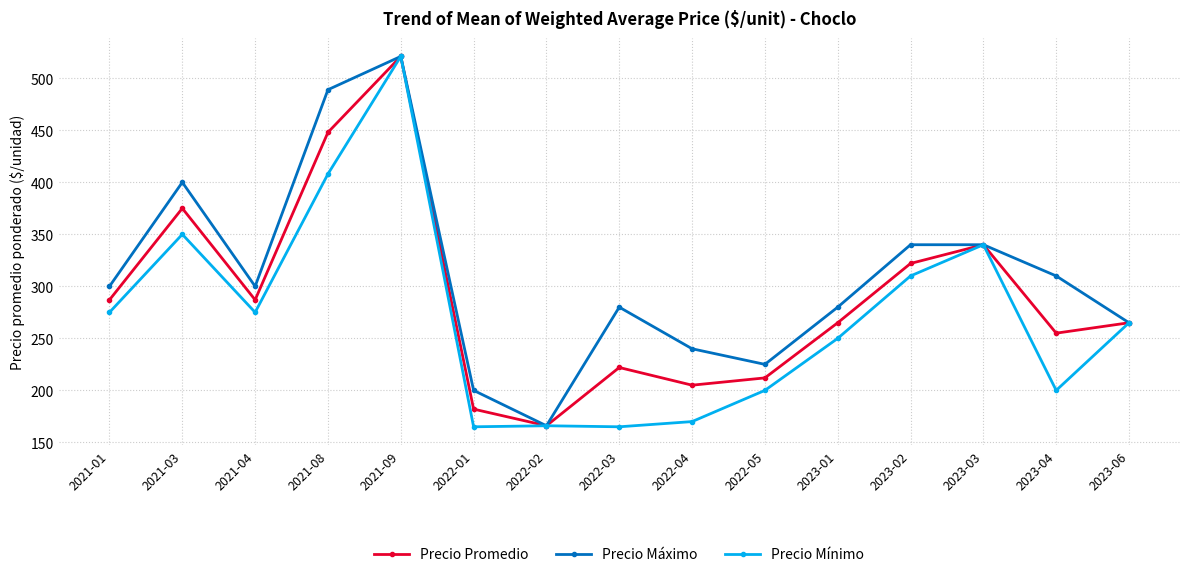

The value of Precio Promedio at 2023-04 is 167. True or false?

False